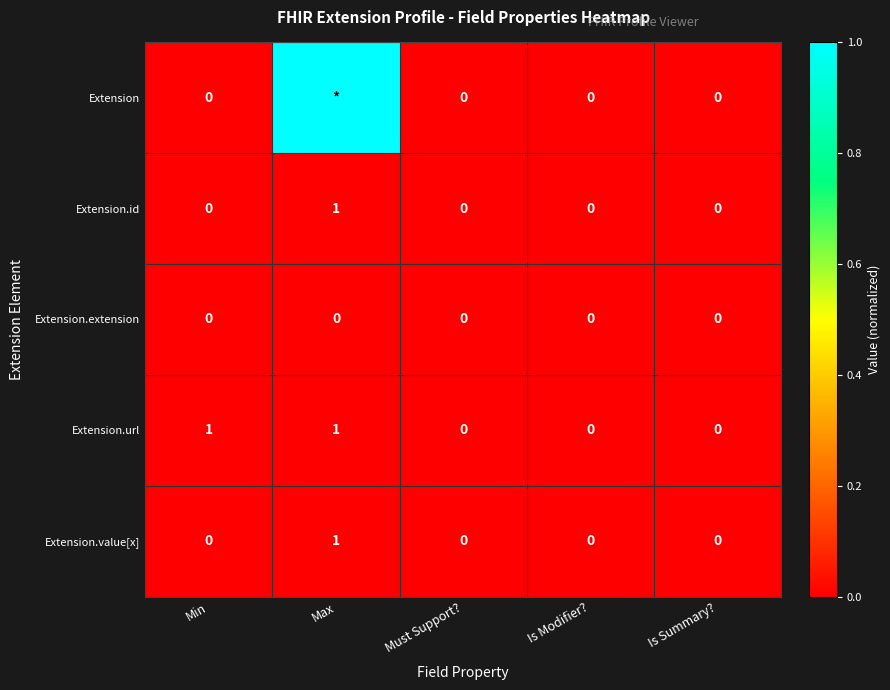

The value of Extension.extension at Min is 0. True or false?

True